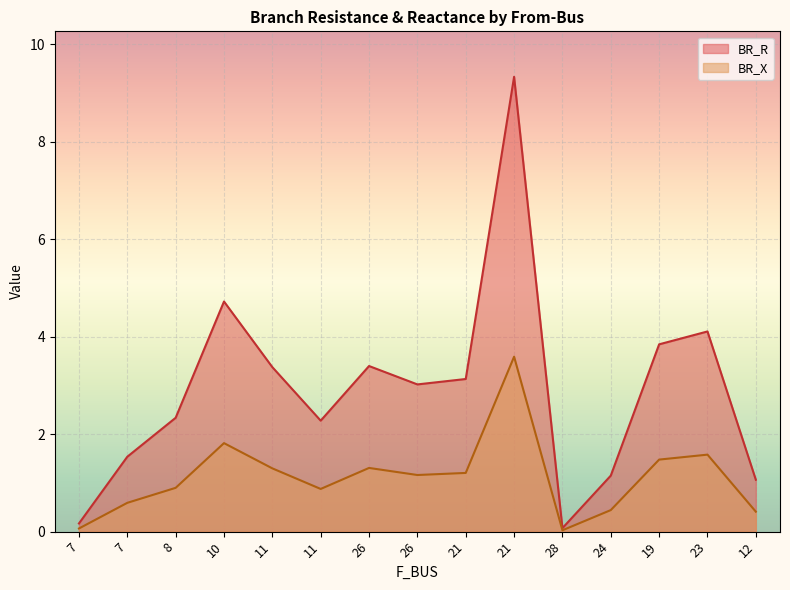

Reading right to left, transcribe all the data shown in this chart.

BR_R: 1.1	4.1	3.8	1.1	0.1	9.3	3.1	3.0	3.4	2.3	3.4	4.7	2.3	1.5	0.2
BR_X: 0.4	1.6	1.5	0.4	0.0	3.6	1.2	1.2	1.3	0.9	1.3	1.8	0.9	0.6	0.1